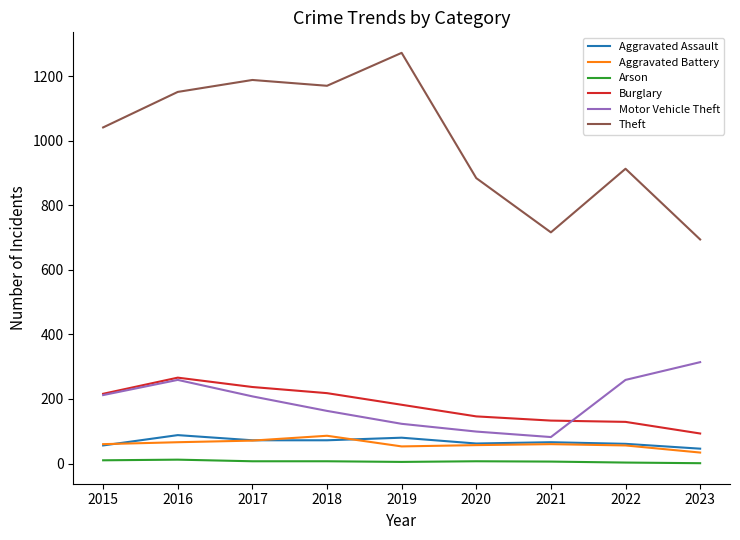

The value of Theft at 2017 is 1938. True or false?

False